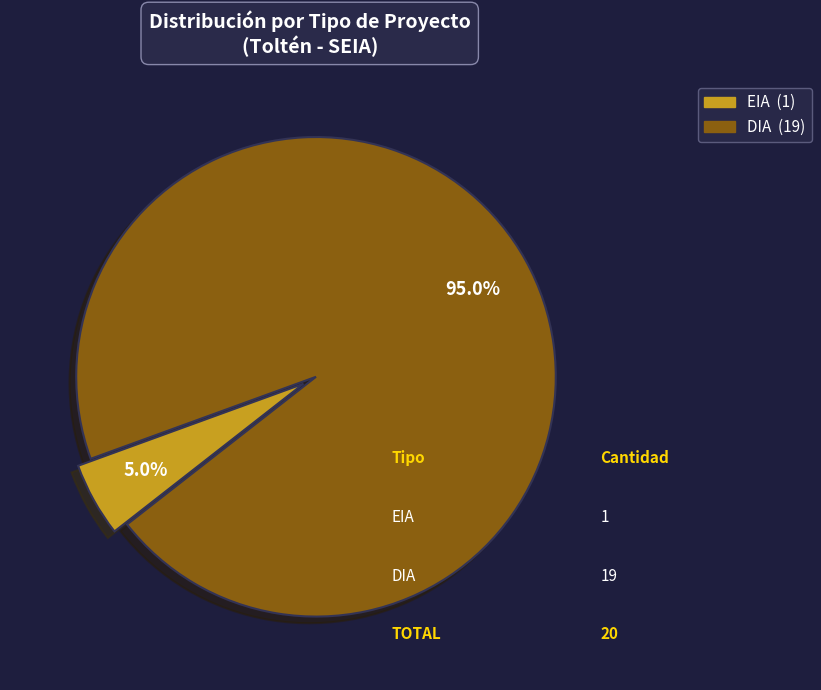

Does EIA account for over 50% of the chart?

No